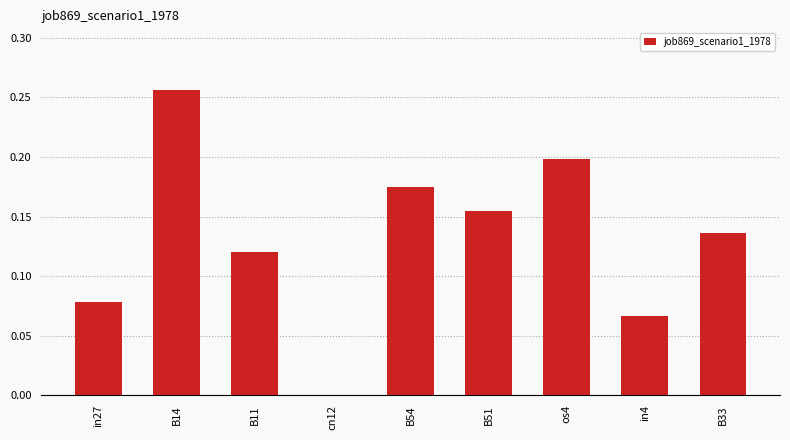

What is the sum of all values?

1.2